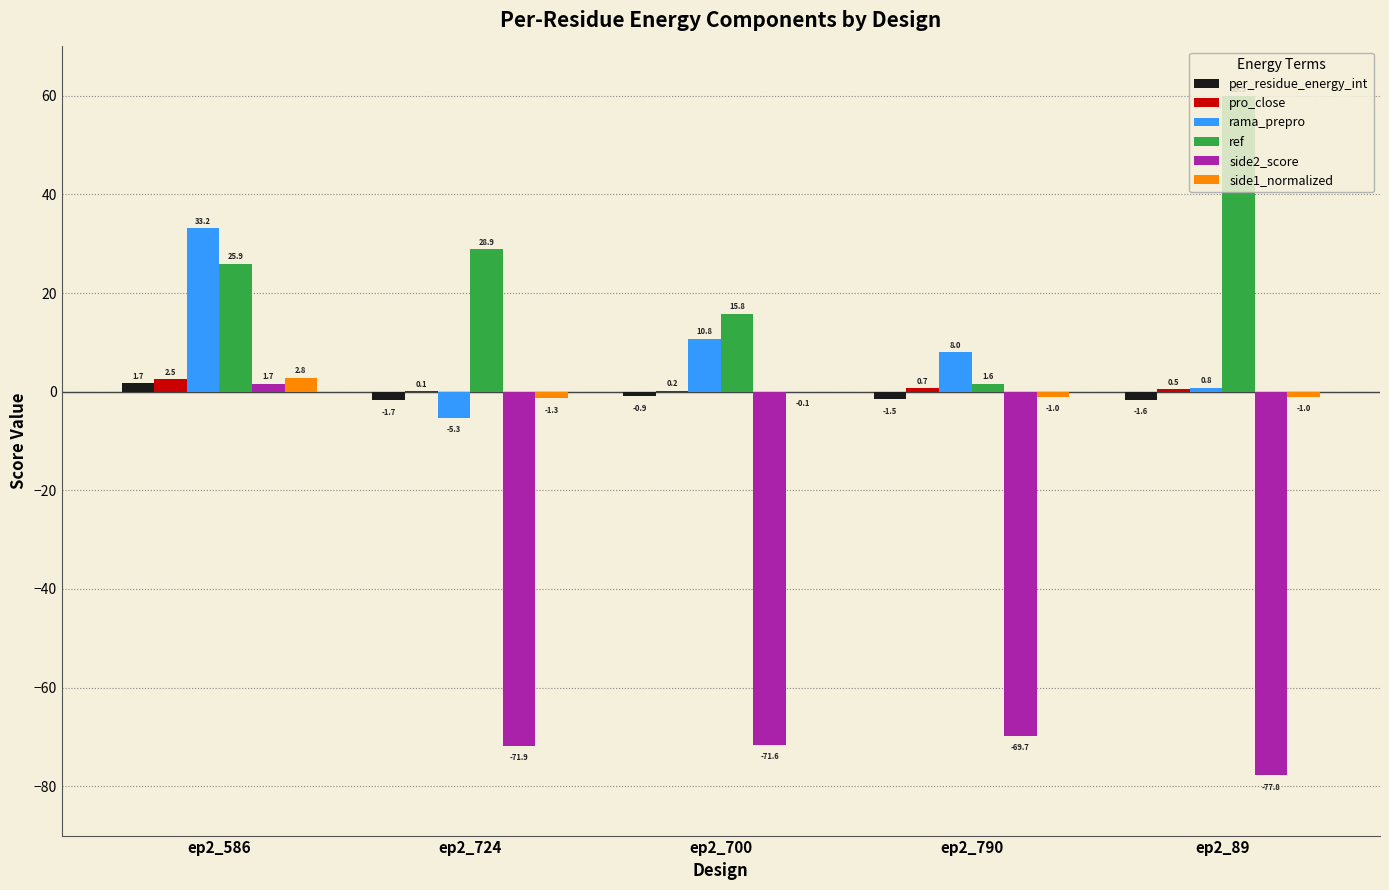

At which label is per_residue_energy_int closest to 0?

ep2_700